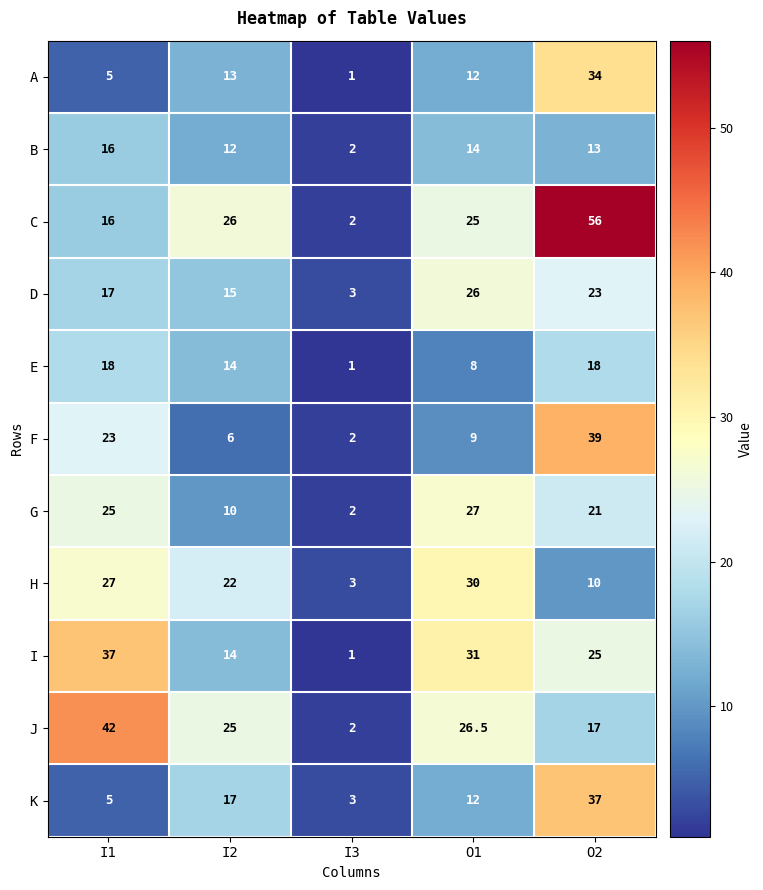

Between O1 and O2, which series saw the biggest shift?

C